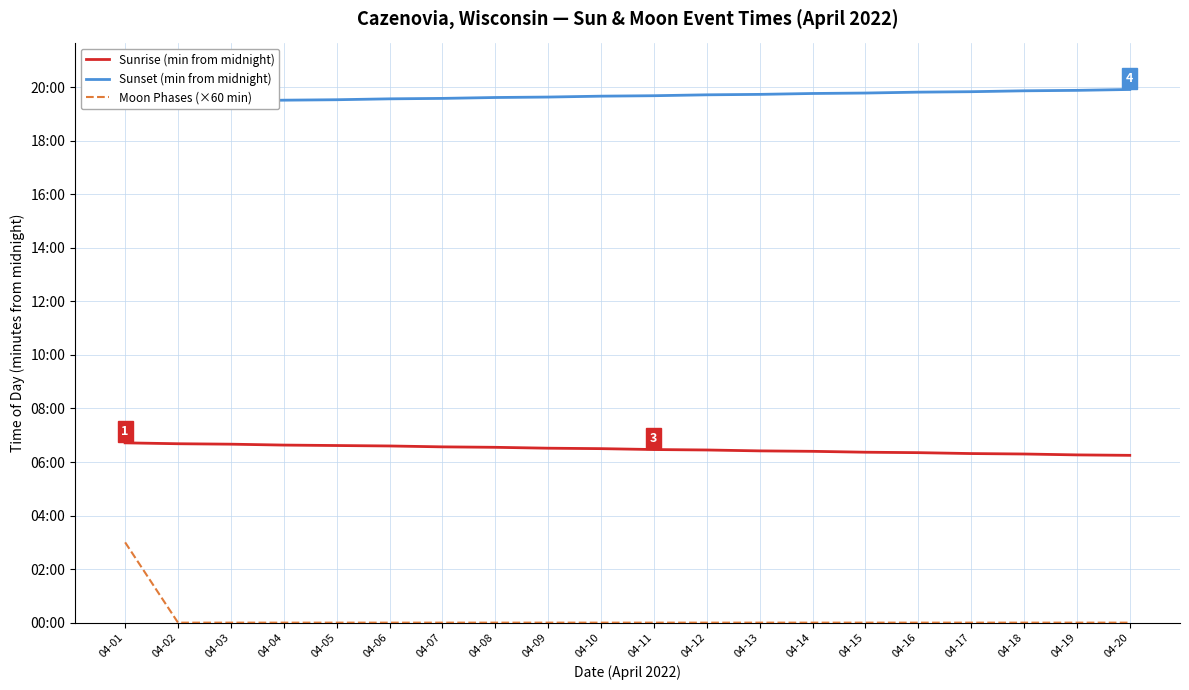

True or false: Sunset (min from midnight) and Sunrise (min from midnight) intersect in this chart.

False